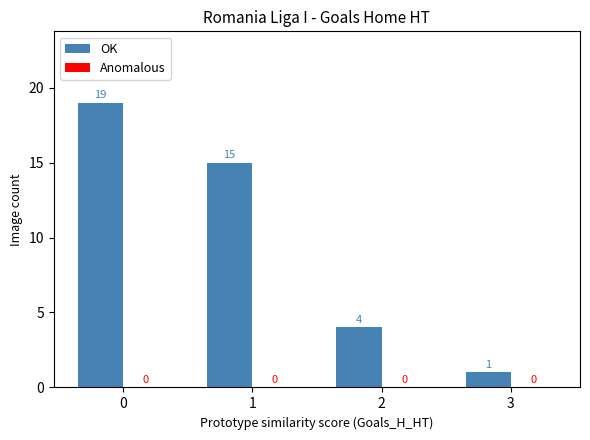

What is the difference between the values at 3 and 2?

3